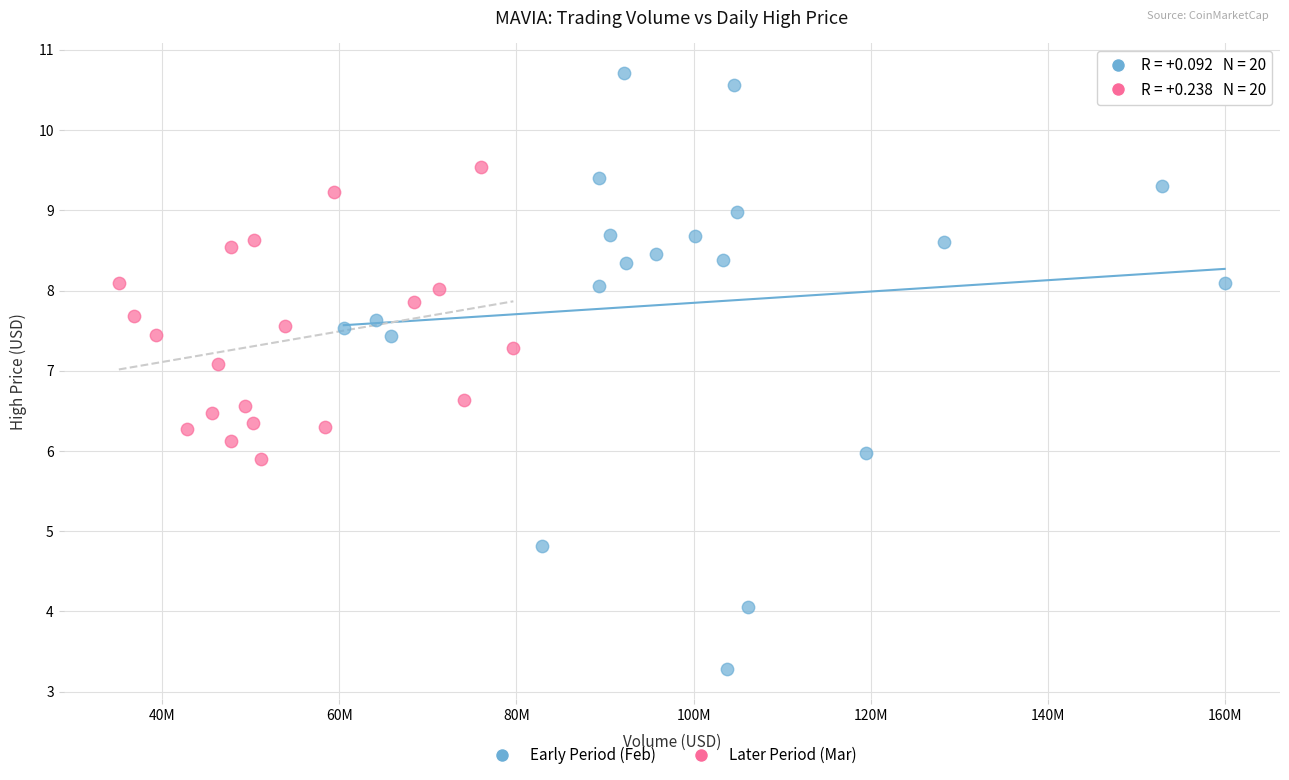

Which series reaches the minimum Y coordinate?

Early Period (Feb)